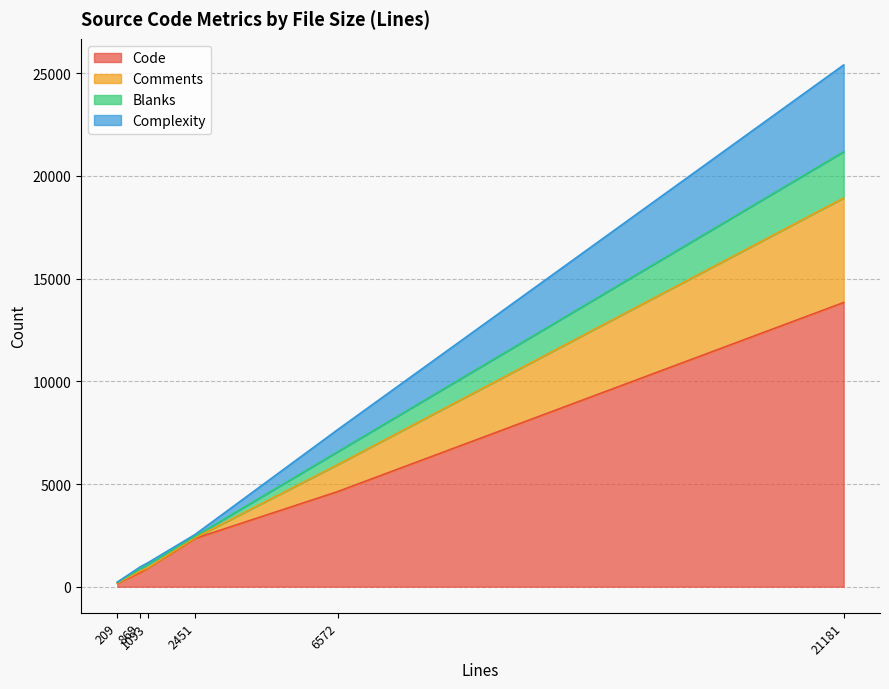

True or false: Complexity and Code cross at least once.

False